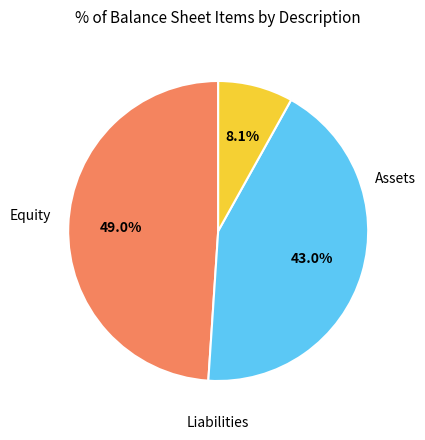

To the nearest percent, what is the difference between the largest and smallest slice percentages?

41%